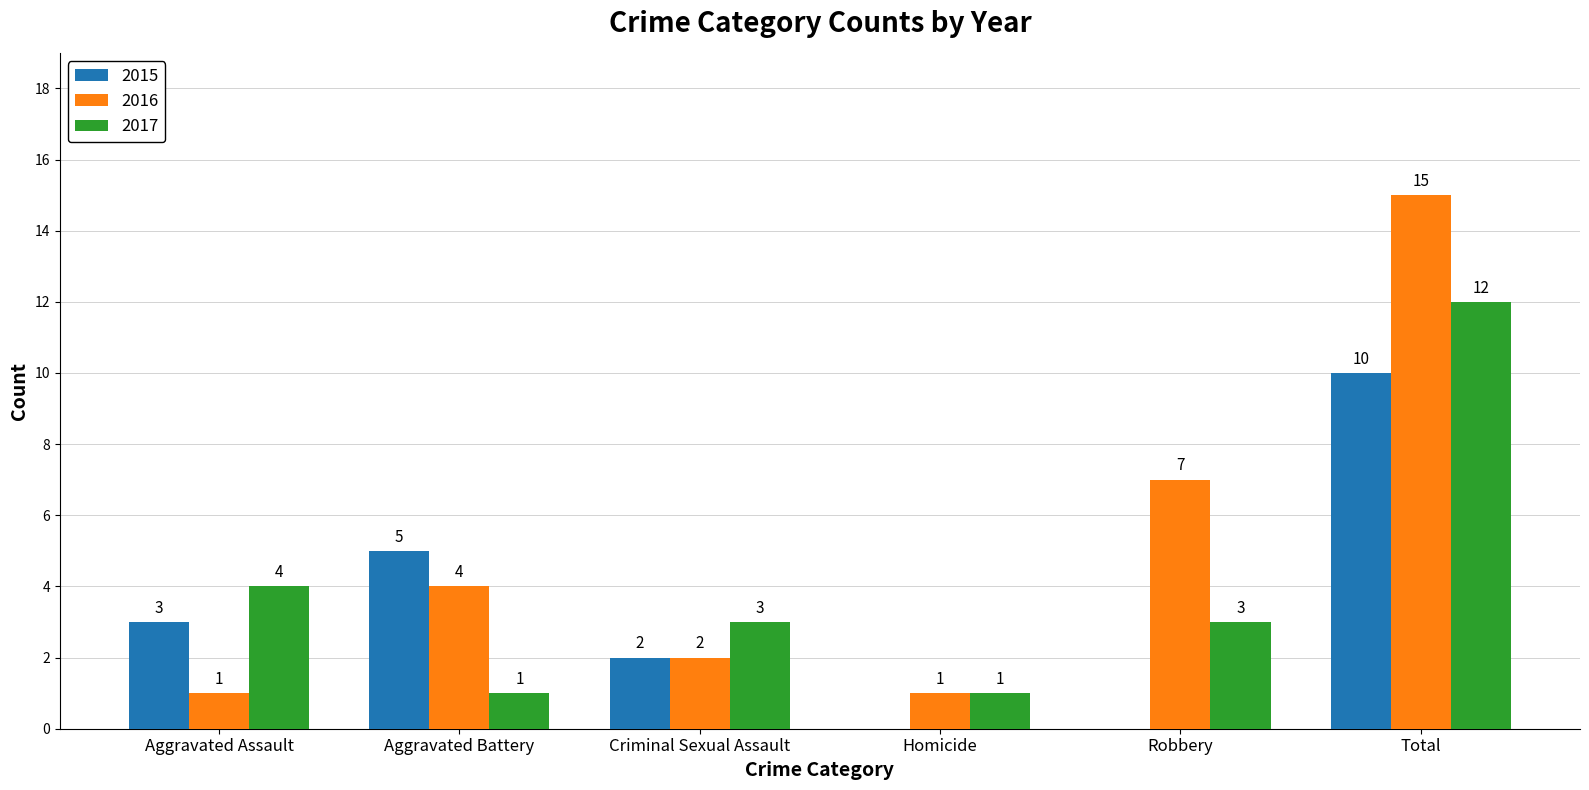

Which category has the highest value across all series?

Total